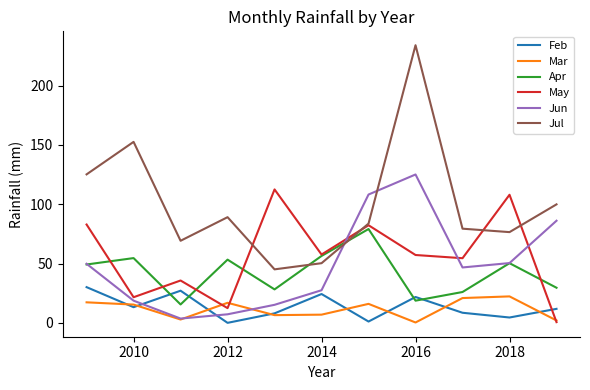

Which series has the largest range (max minus min)?

Jul